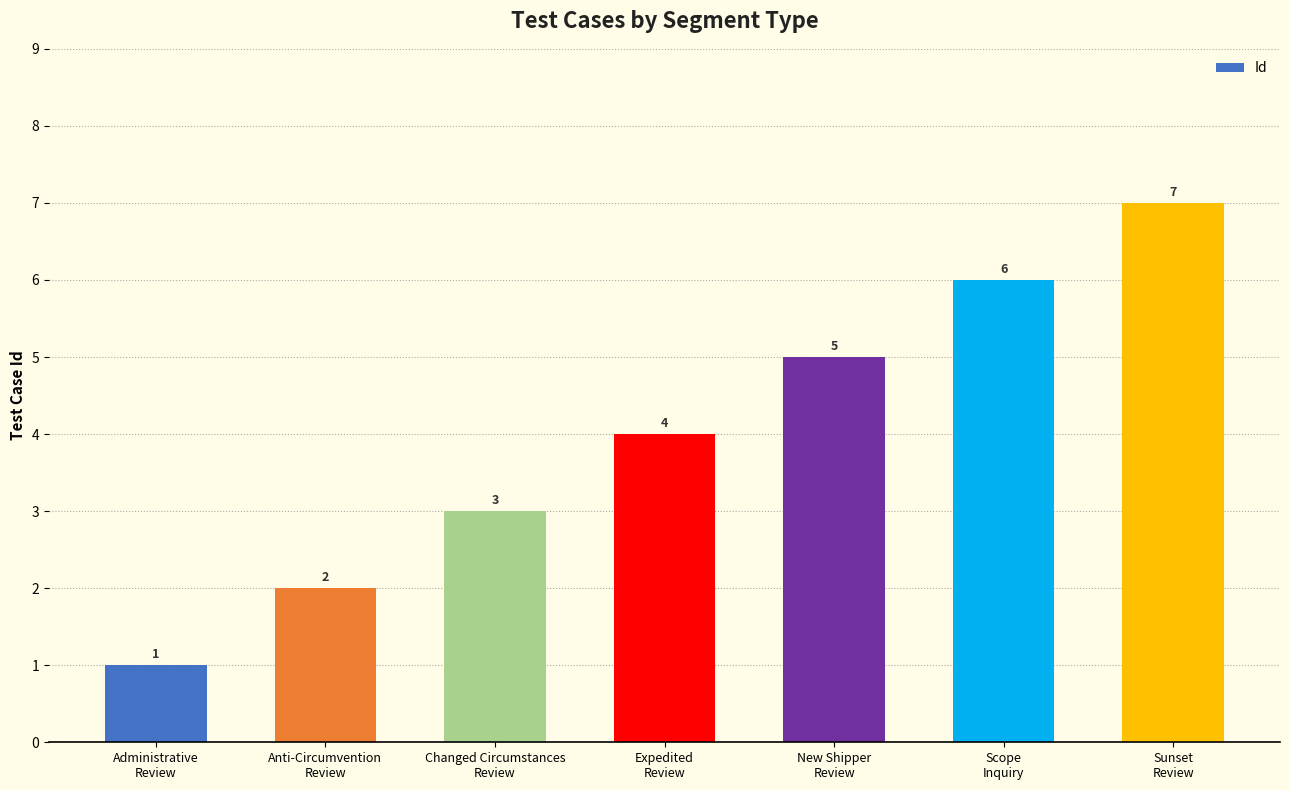

The value at Sunset
Review is 3. True or false?

False